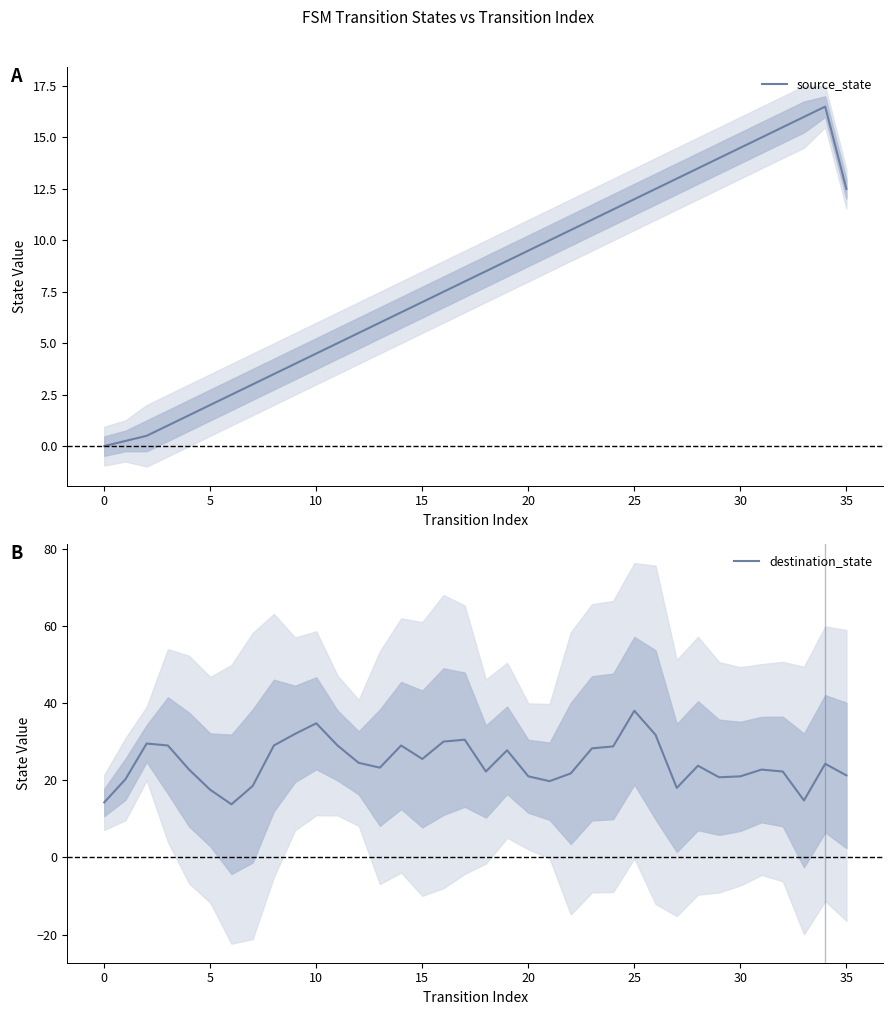

Reading left to right, what are all the values shown in this chart?

source_state: 0.0	0.2	0.5	1.0	1.5	2.0	2.5	3.0	3.5	4.0	4.5	5.0	5.5	6.0	6.5	7.0	7.5	8.0	8.5	9.0	9.5	10.0	10.5	11.0	11.5	12.0	12.5	13.0	13.5	14.0	14.5	15.0	15.5	16.0	16.5	12.5
destination_state: 14.2	20.2	29.5	29.0	22.8	17.5	13.8	18.5	29.0	32.0	34.8	29.0	24.5	23.2	29.0	25.5	30.0	30.5	22.2	27.8	21.0	19.8	21.8	28.2	28.8	38.0	31.8	18.0	23.8	20.8	21.0	22.8	22.2	14.8	24.2	21.2